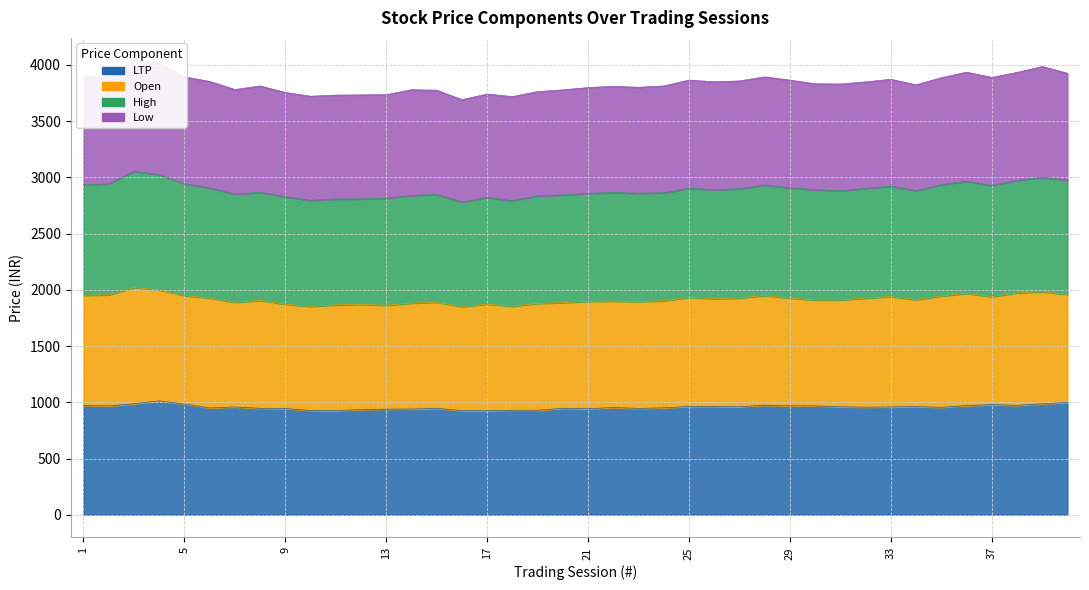

Which series has the largest total across all categories?

High